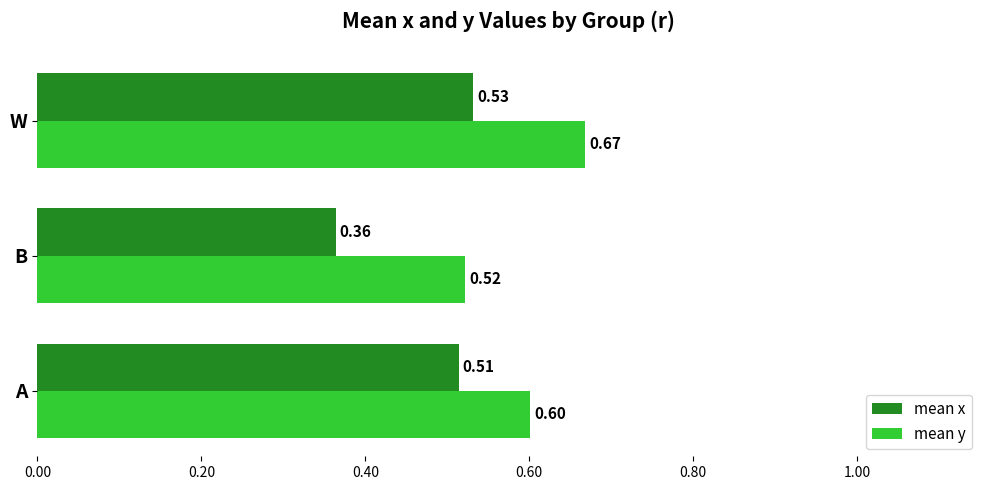

Which series has the widest spread of values?

mean x